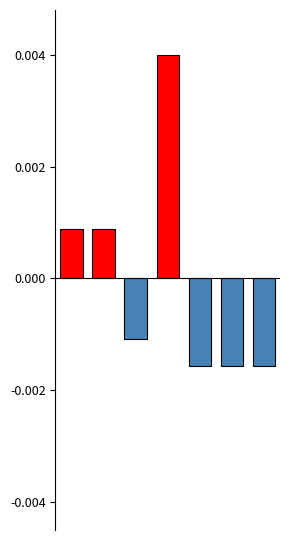

Are the bars horizontal?

No